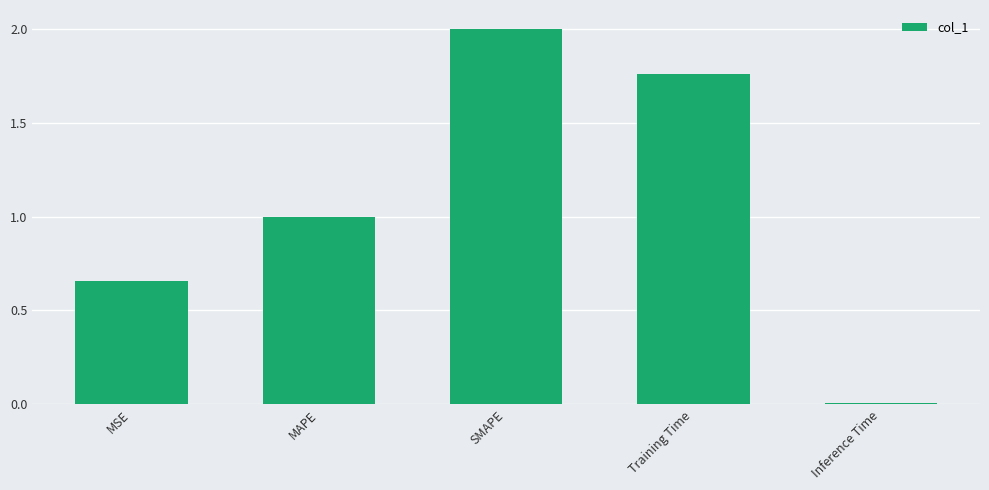

Between MSE and SMAPE, which is larger?

SMAPE